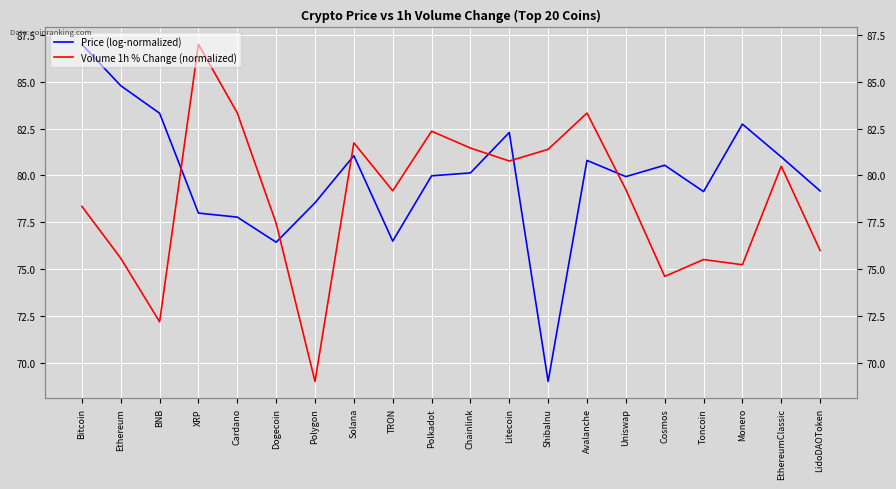

What is the label of the 9th point from the left?

TRON